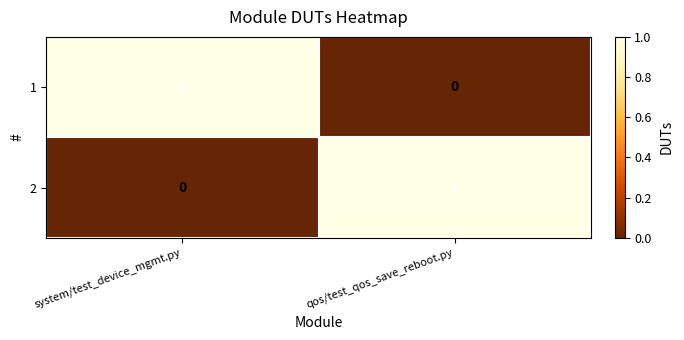

What is the spread (max minus min) of values at system/test_device_mgmt.py?

1